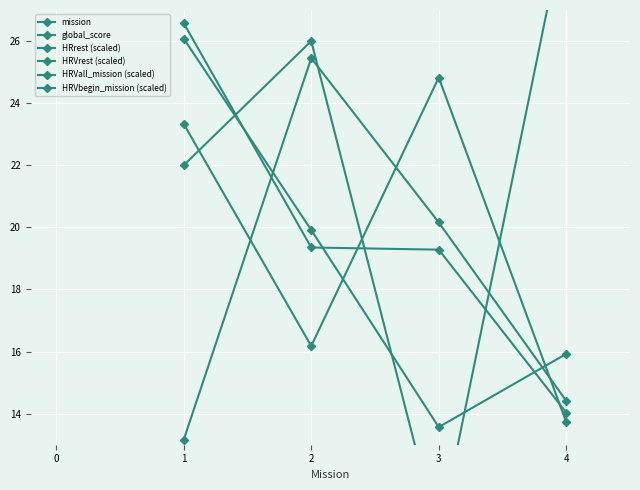

How many categories are shown in the chart?

4